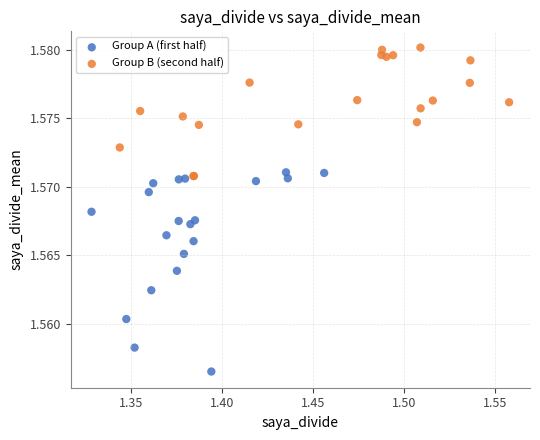

Which series reaches the maximum Y coordinate?

Group B (second half)